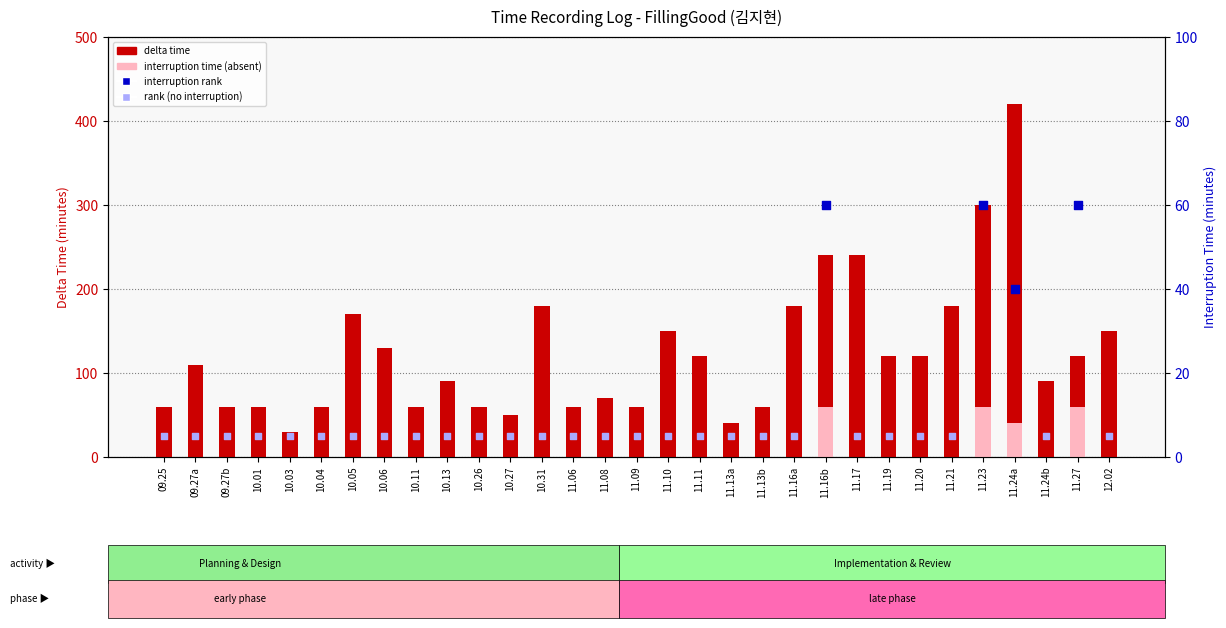

What is the change in value from 10.03 to 10.31?

+150